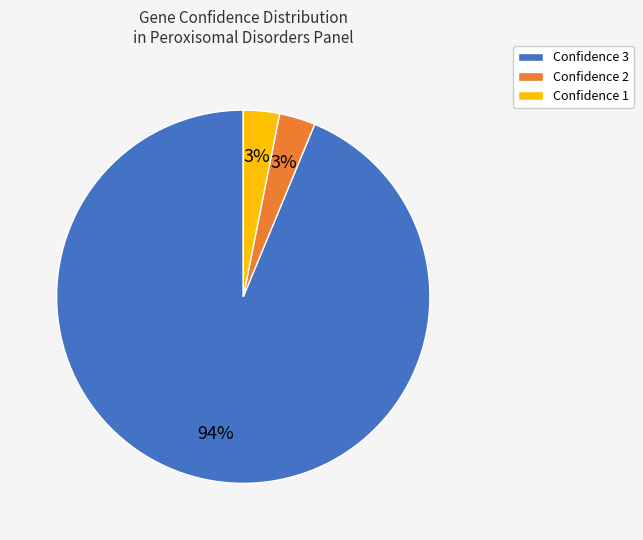

Which category accounts for the majority?

Confidence 3